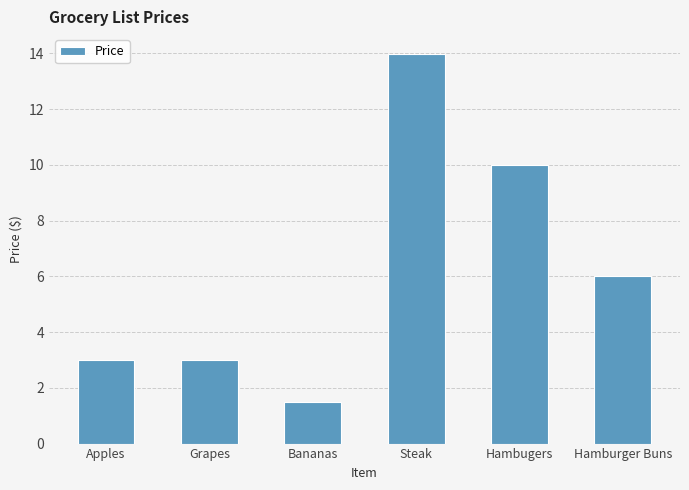

What is the difference between the maximum and minimum values?

12.5